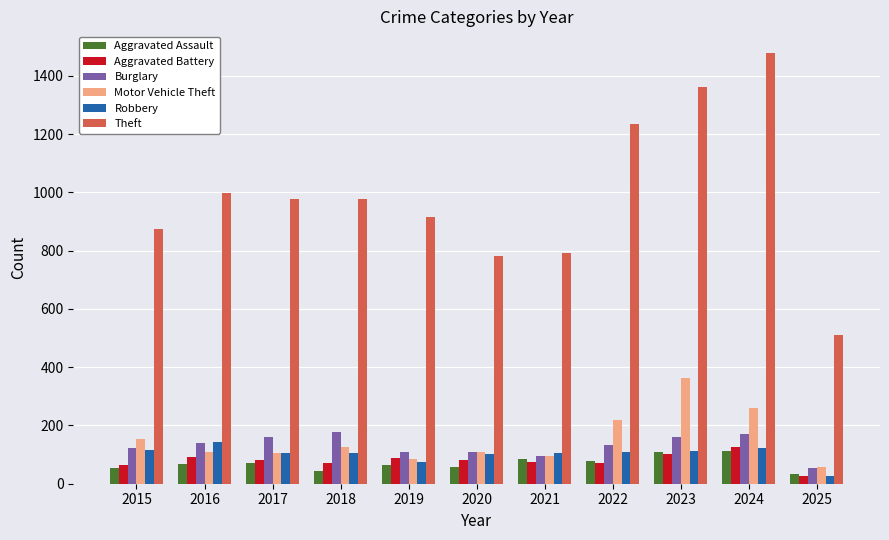

True or false: Aggravated Assault has a value of 112 at 2024.

True